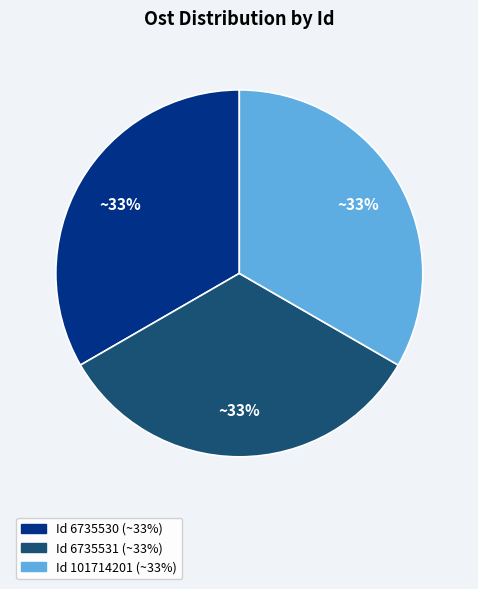

Is there any slice that represents more than half of the pie?

No